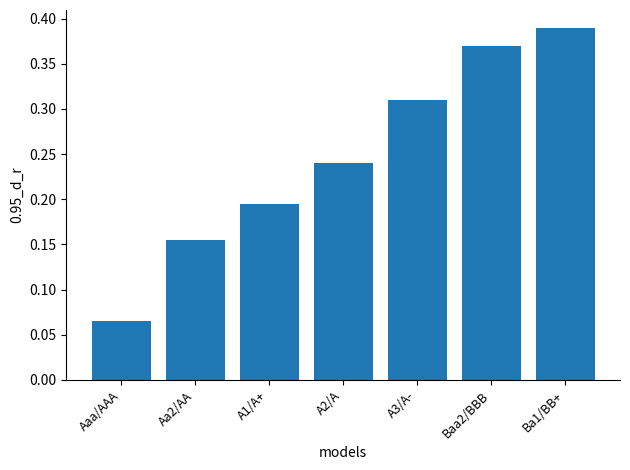

The value at A1/A+ is 0.3. True or false?

False